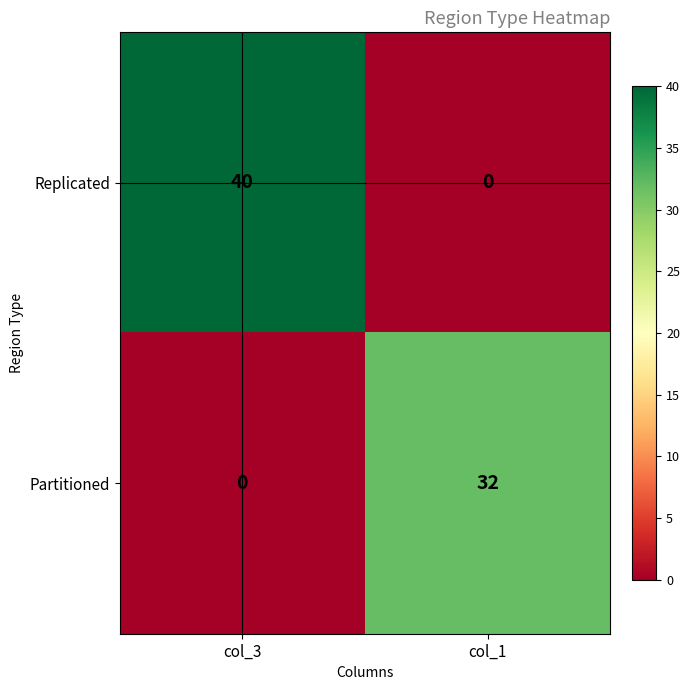

How many series are shown in this chart?

2